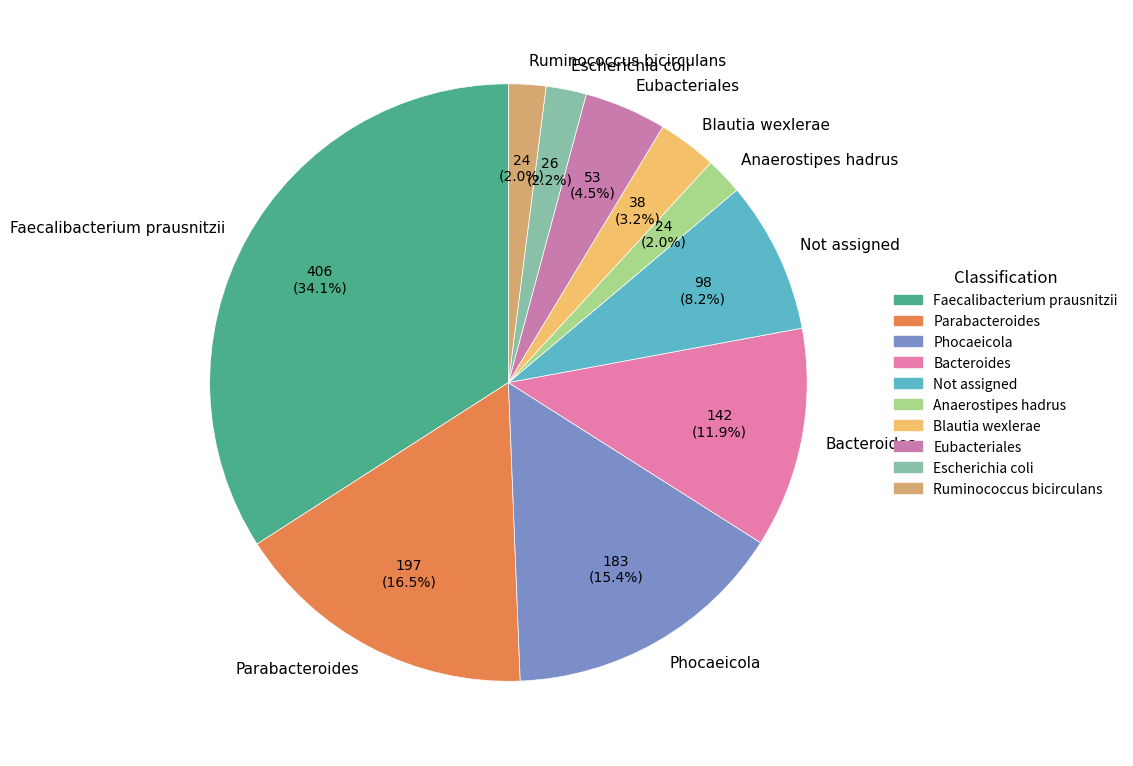

What is the largest slice in the pie chart?

Faecalibacterium prausnitzii